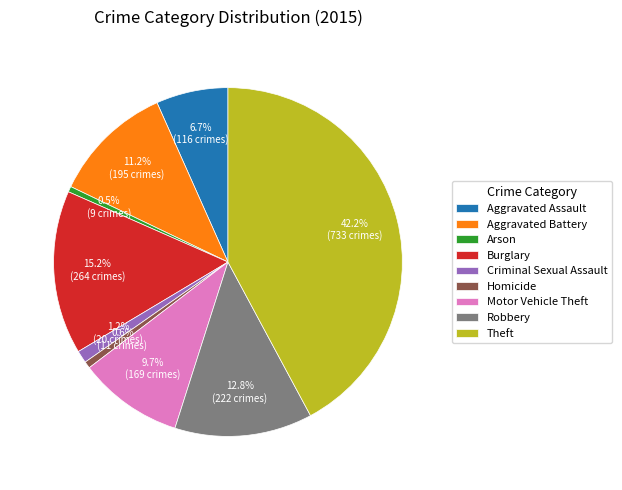

To the nearest percent, what is the difference between the Motor Vehicle Theft and Burglary slice percentages?

5%